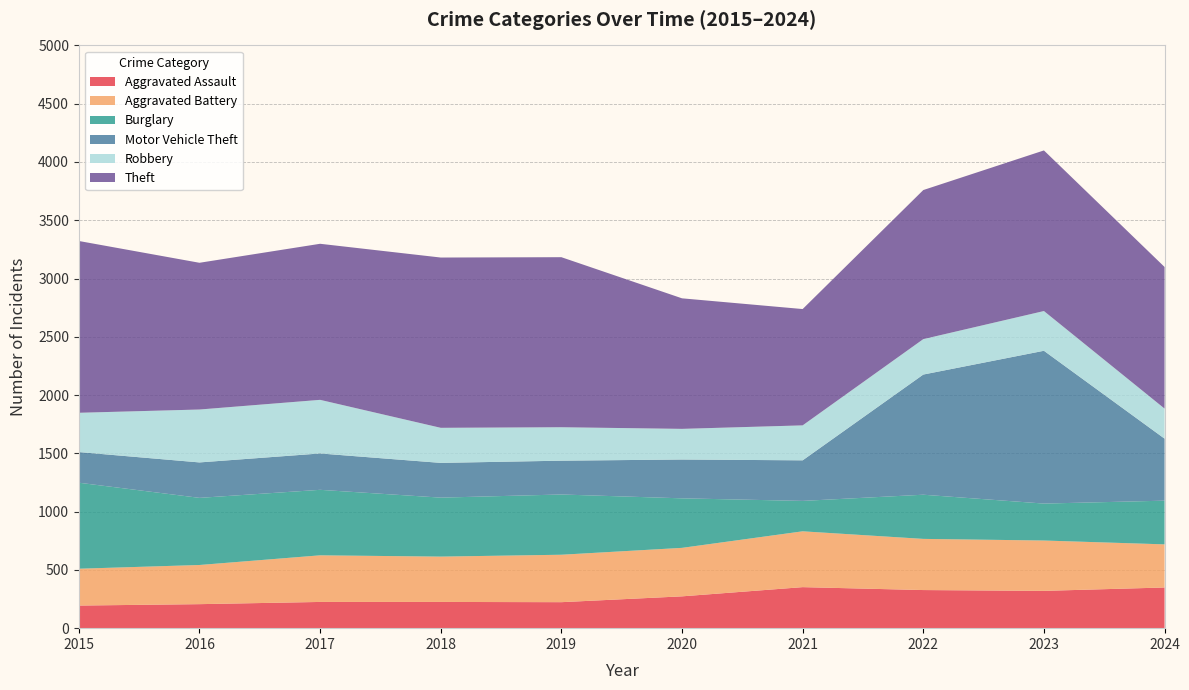

Reading left to right, what are all the values shown in this chart?

Aggravated Assault: 194	206	225	225	223	273	352	327	320	349
Aggravated Battery: 316	336	400	389	407	416	479	439	432	370
Burglary: 738	576	562	506	517	425	261	379	317	375
Motor Vehicle Theft: 263	304	312	298	290	333	348	1031	1311	532
Robbery: 337	454	460	301	287	263	300	304	341	258
Theft: 1474	1259	1339	1461	1459	1120	998	1279	1378	1215